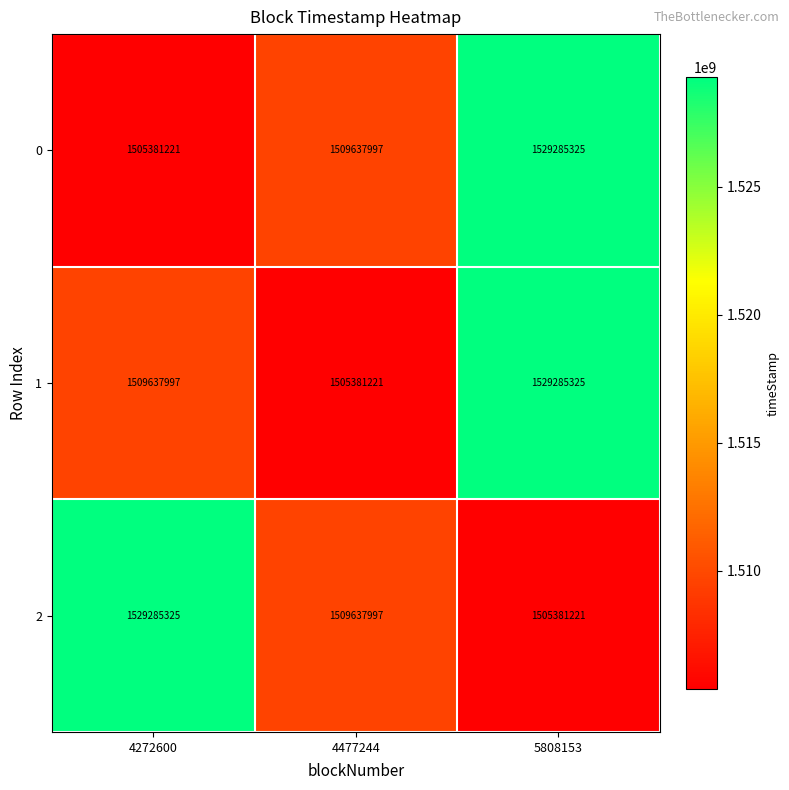

Reading left to right, transcribe all the data shown in this chart.

0: 1505381221	1509637997	1529285325
1: 1509637997	1505381221	1529285325
2: 1529285325	1509637997	1505381221